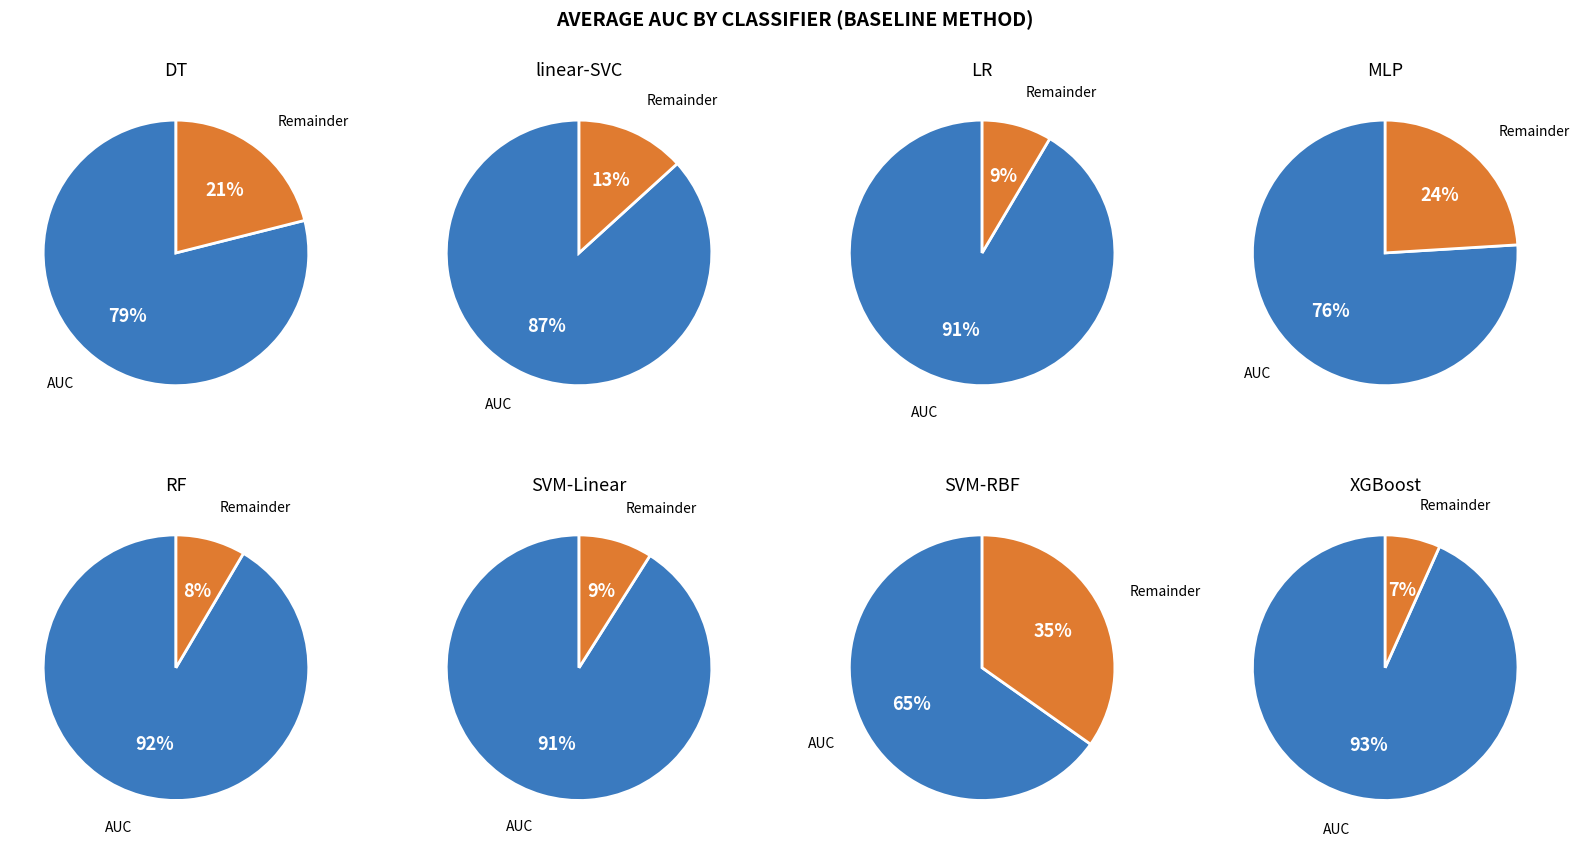

The 4 slice represents 14% of the pie. True or false?

True